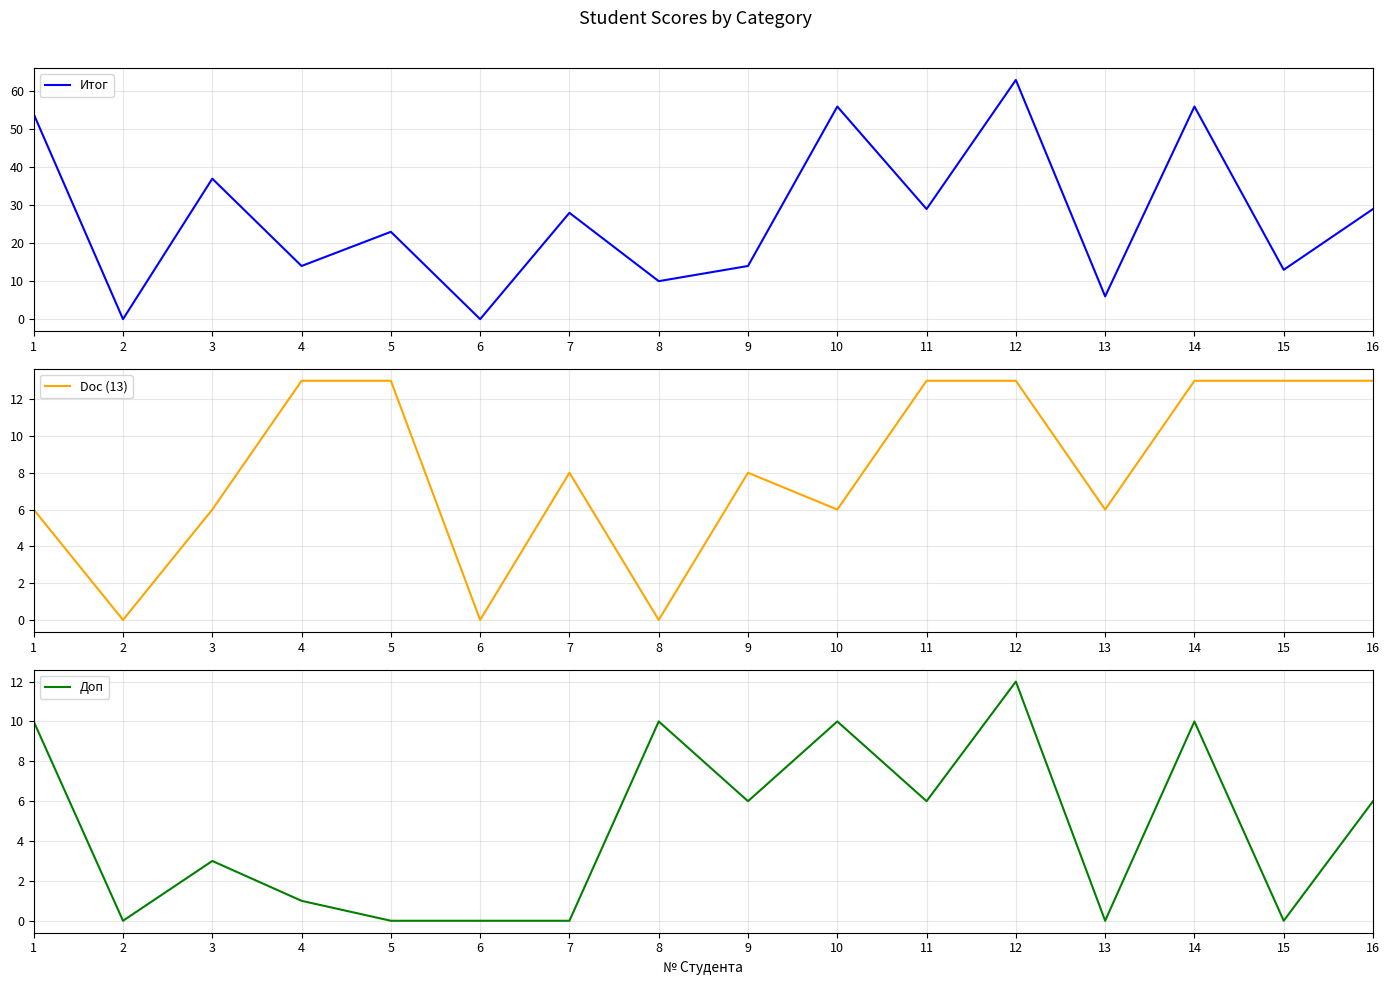

Is it true that Доп equals 10 at 10?

True